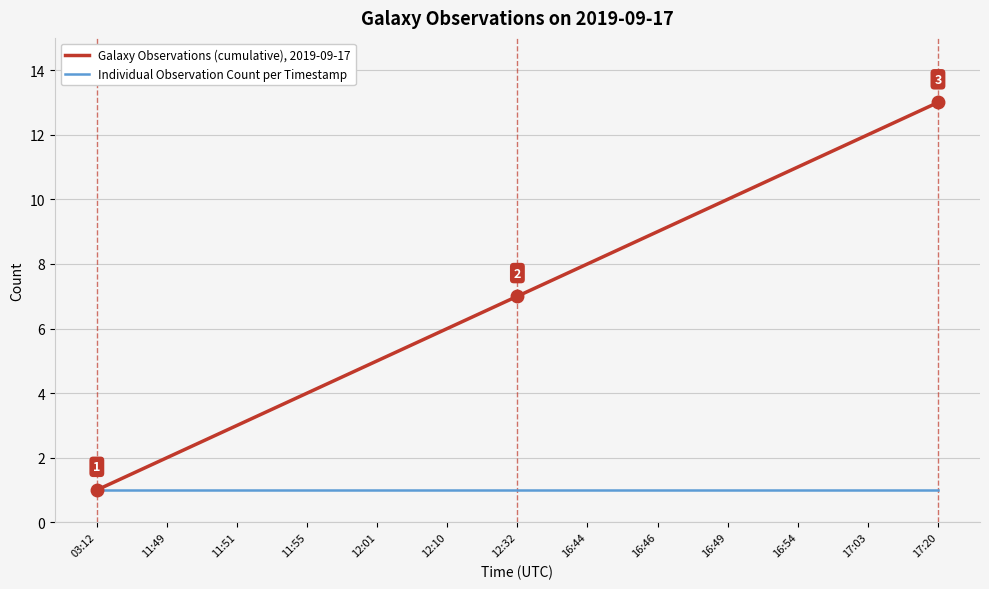

Between 11:55 and 12:32, which series saw the biggest shift?

Galaxy Observations (cumulative), 2019-09-17